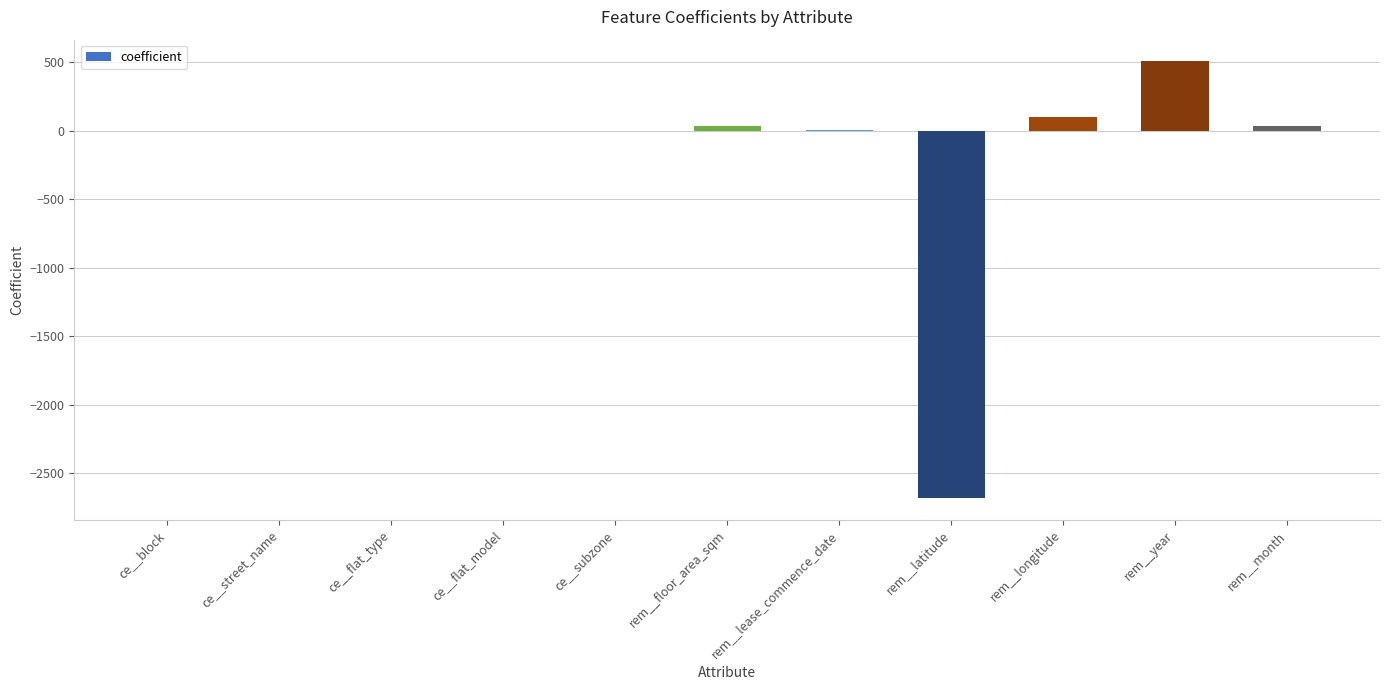

What is the maximum value shown in the chart?

505.3